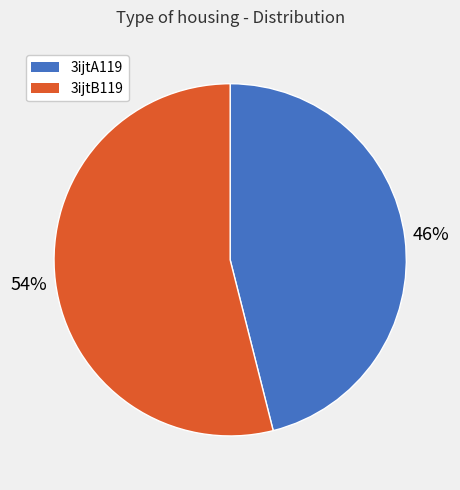

What percentage is the 3ijtA119 slice, to the nearest percent?

46%